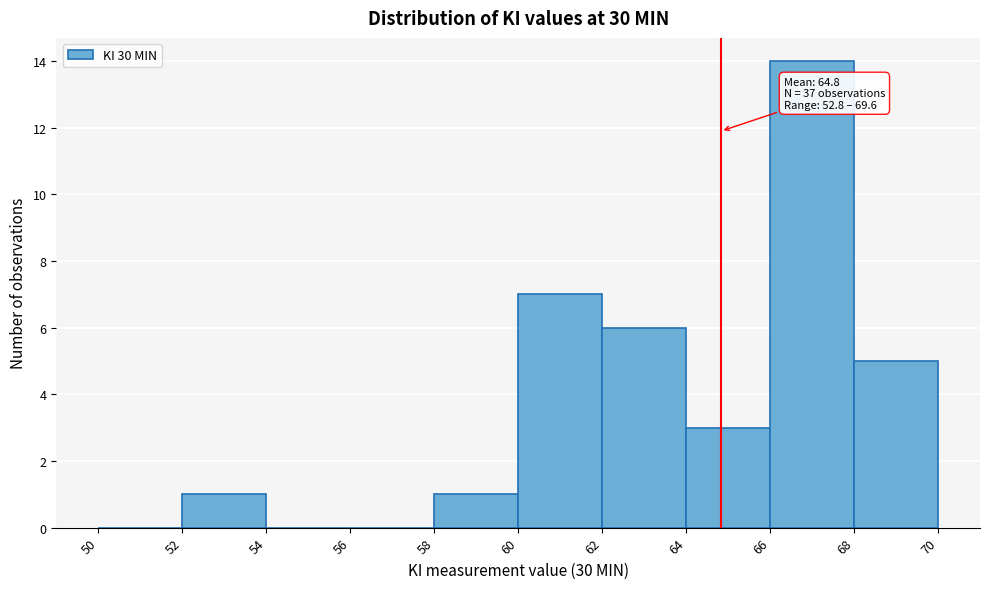

Which range on the x-axis has the tallest bar?

66 to 68